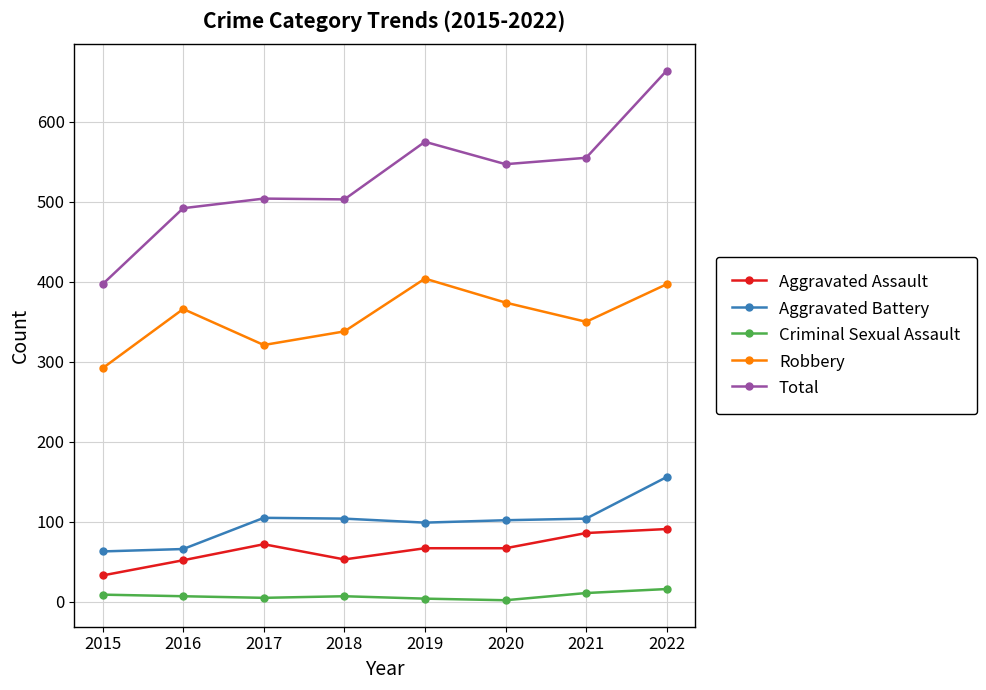

Does the chart have visible grid lines?

Yes